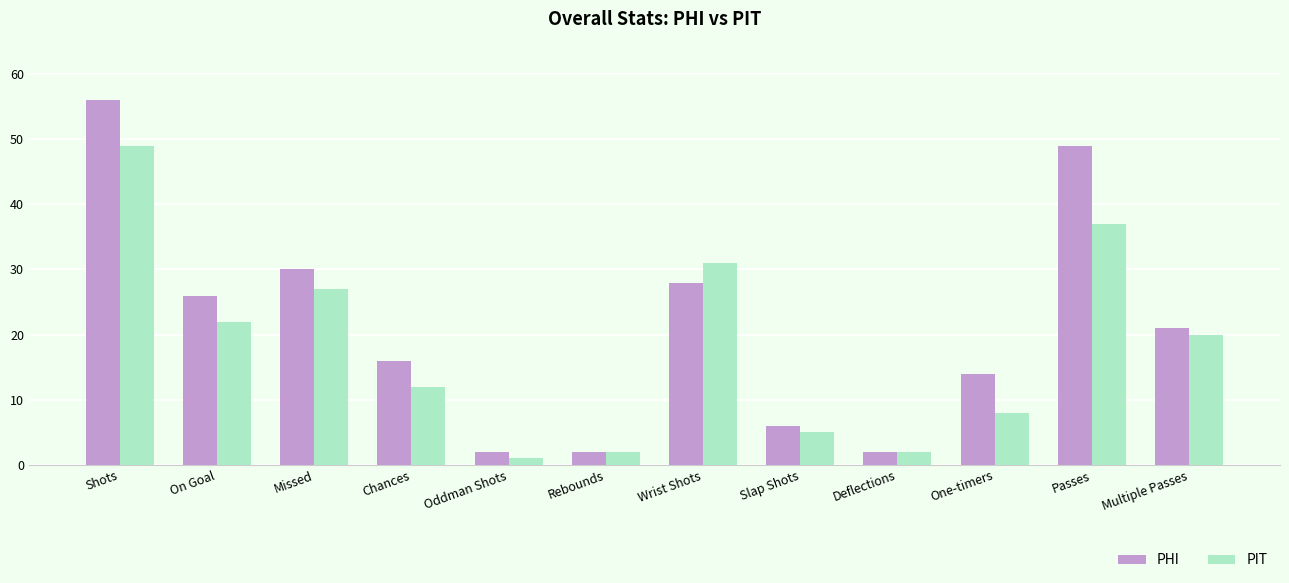

At which label does PIT reach its peak?

Shots